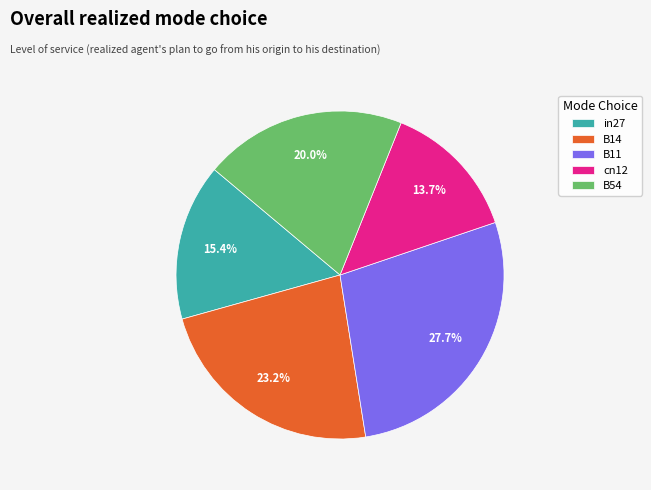

Does B54 account for over 50% of the chart?

No